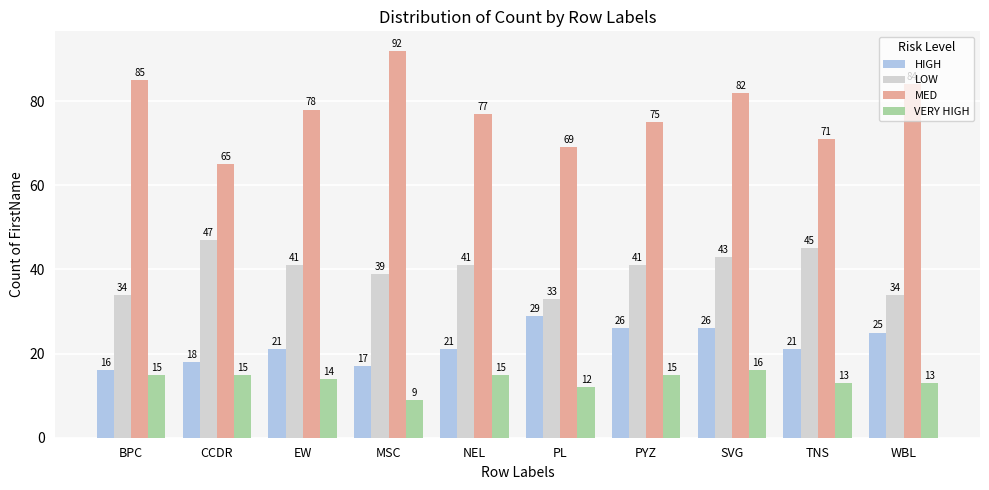

What is the difference between the maximum and minimum values in the LOW series?

14